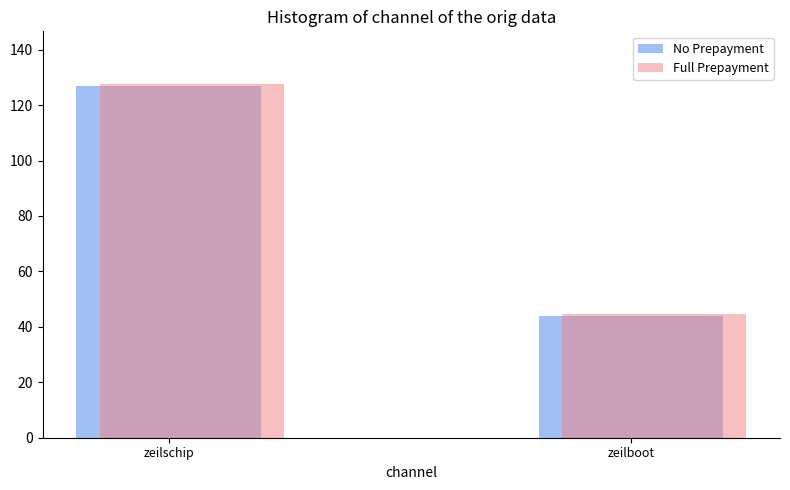

Rank the categories by Full Prepayment value from highest to lowest.

zeilschip, zeilboot